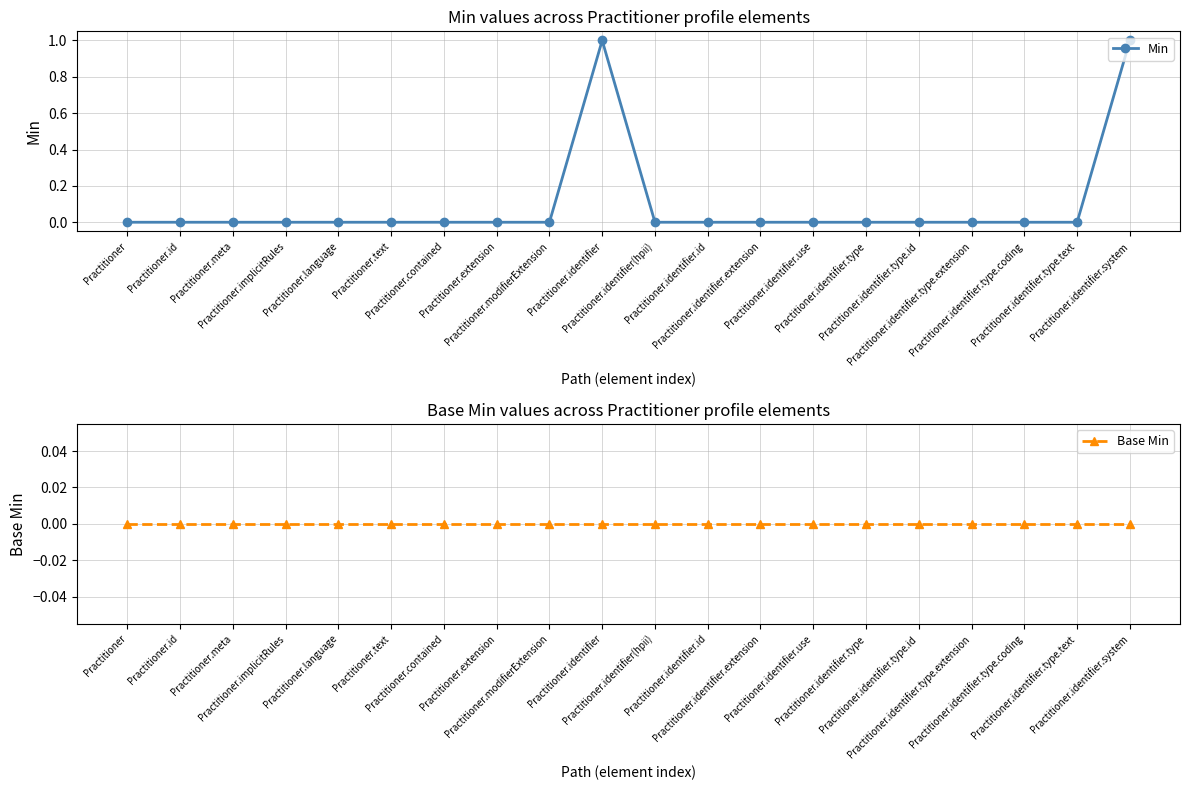

Is this an area chart (filled region under the line)?

No